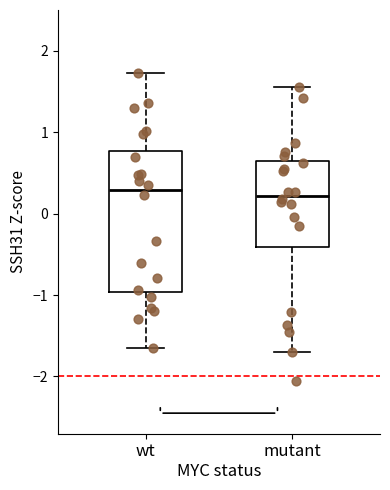

Reading left to right, read every box against the y-axis: the position of its median line, the range the box covers, and the ends of its whiskers. The values are not printed on the chart, so give them approximately, as read against the axis.

wt: median 0.3, box -1.0 to 0.8, whiskers -1.6 to 1.7
mutant: median 0.2, box -0.4 to 0.6, whiskers -1.7 to 1.6